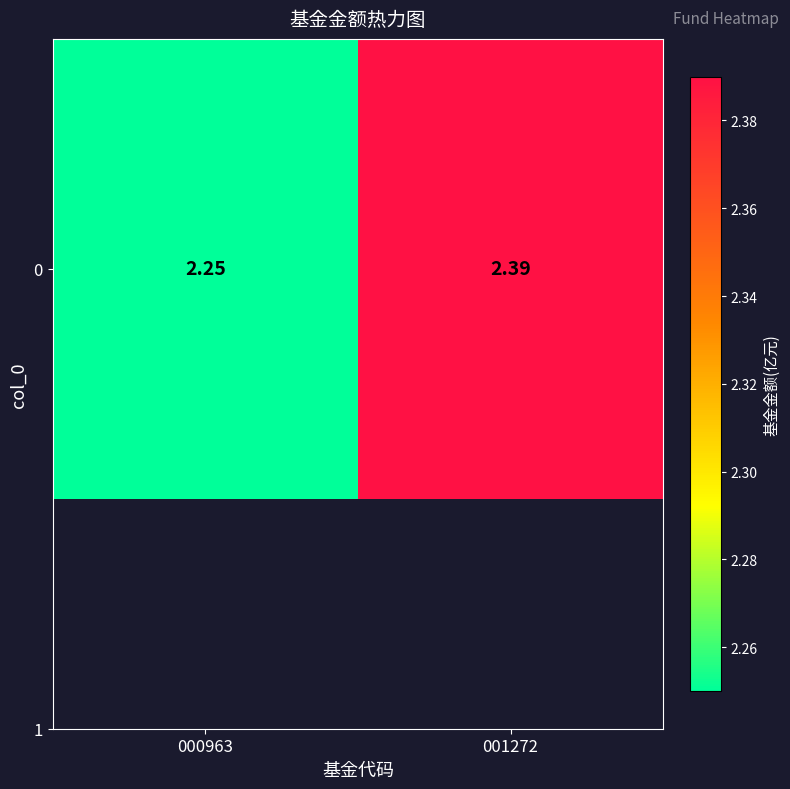

At which category does the chart reach its peak across all series?

001272